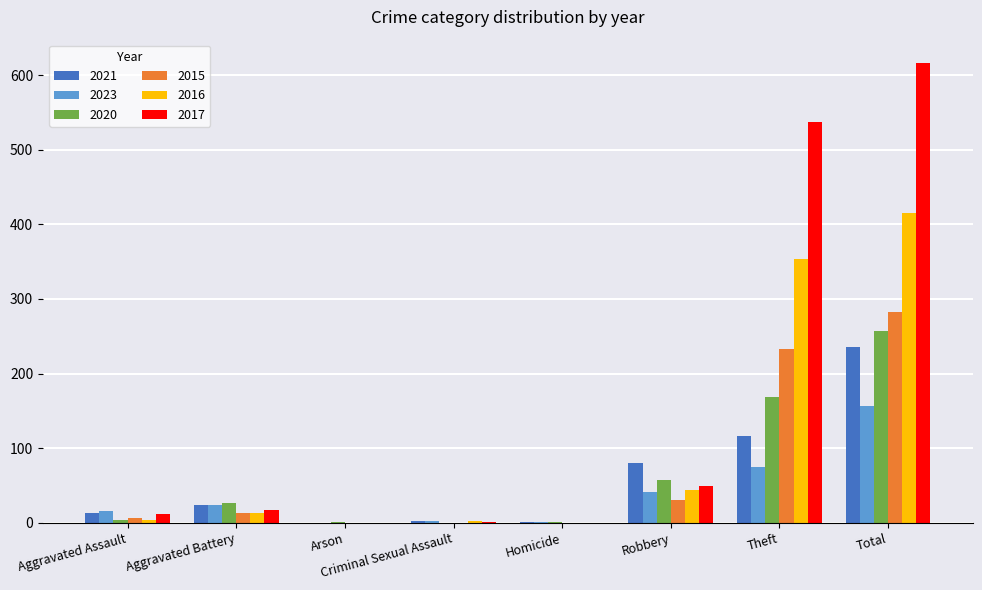

At which label does 2021 reach its peak?

Total